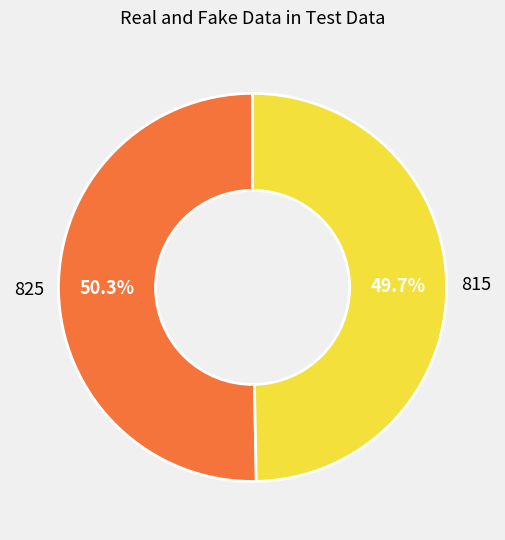

Is there a majority slice in this chart?

Yes